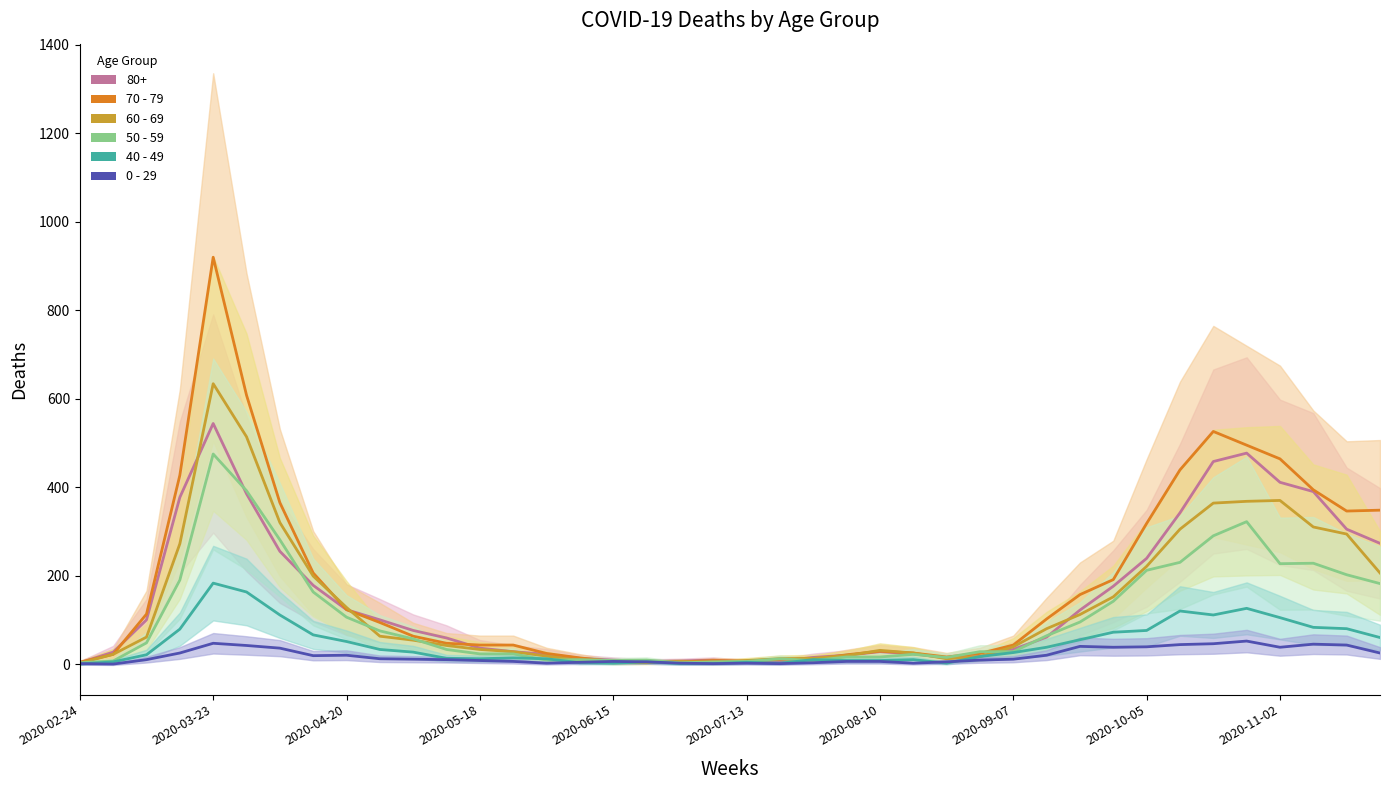

Which series has the largest total across all categories?

70 - 79